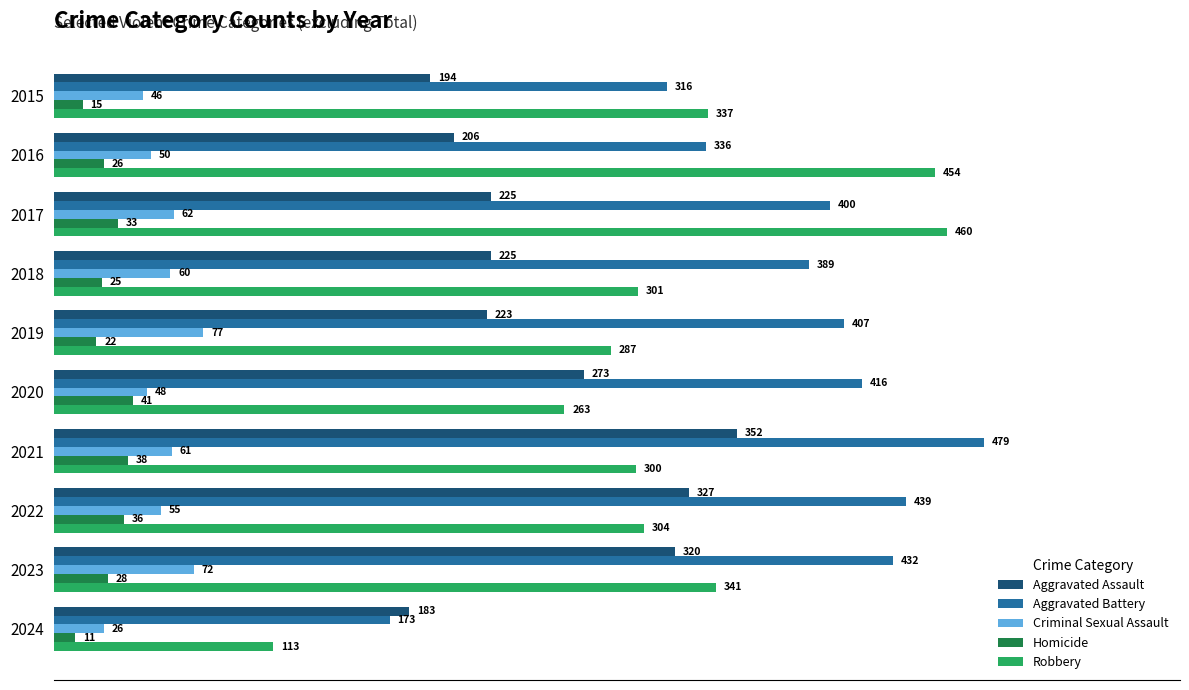

True or false: Aggravated Battery has a value of 645 at 2017.

False